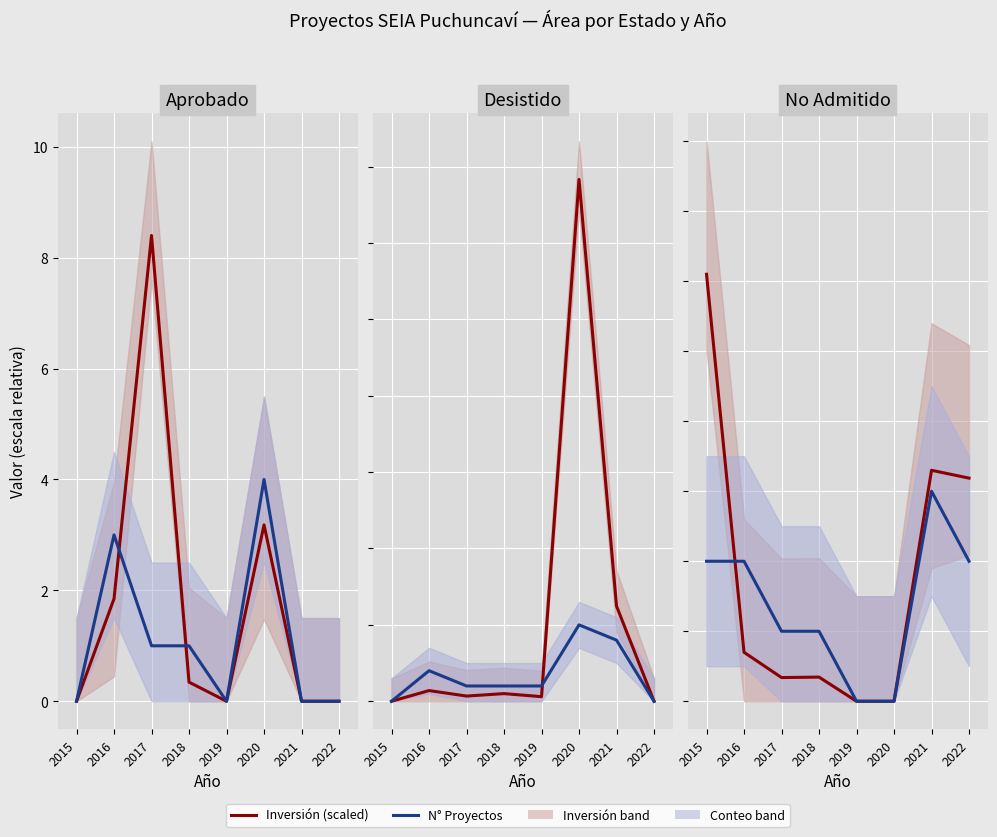

Which series ends up on top after the final intersection of Inversión (scaled) and N° Proyectos?

N° Proyectos